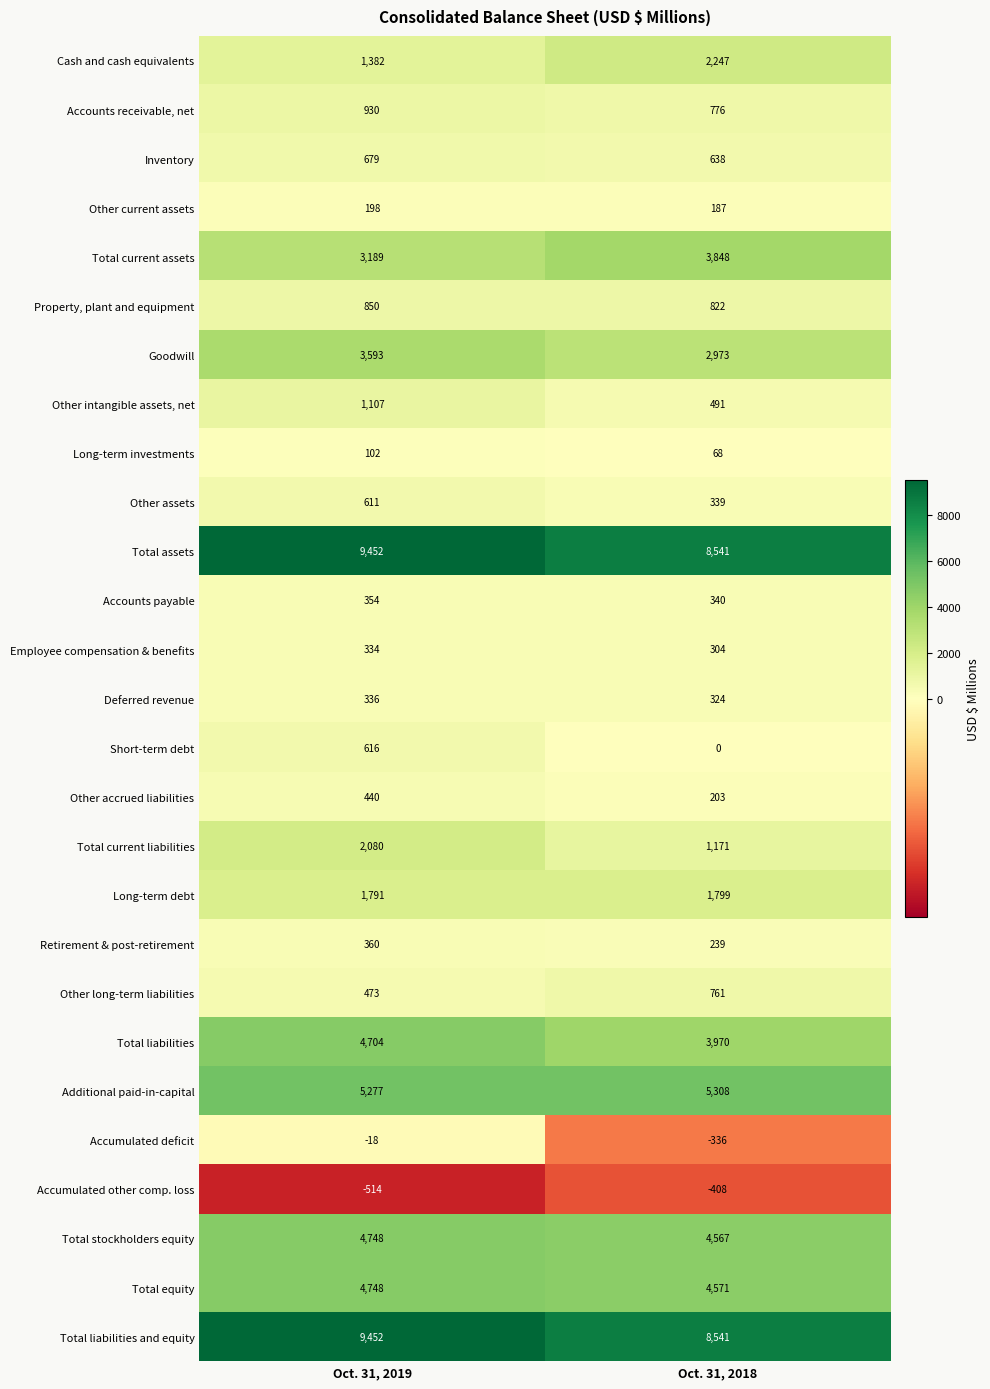

What is the sum of the Short-term debt values at Oct. 31, 2018 and Oct. 31, 2019?

616